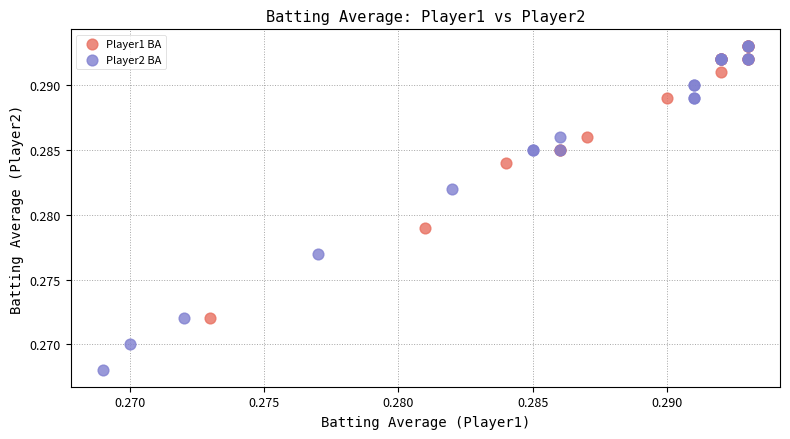

Which series has the largest Y range (max minus min)?

Player2 BA